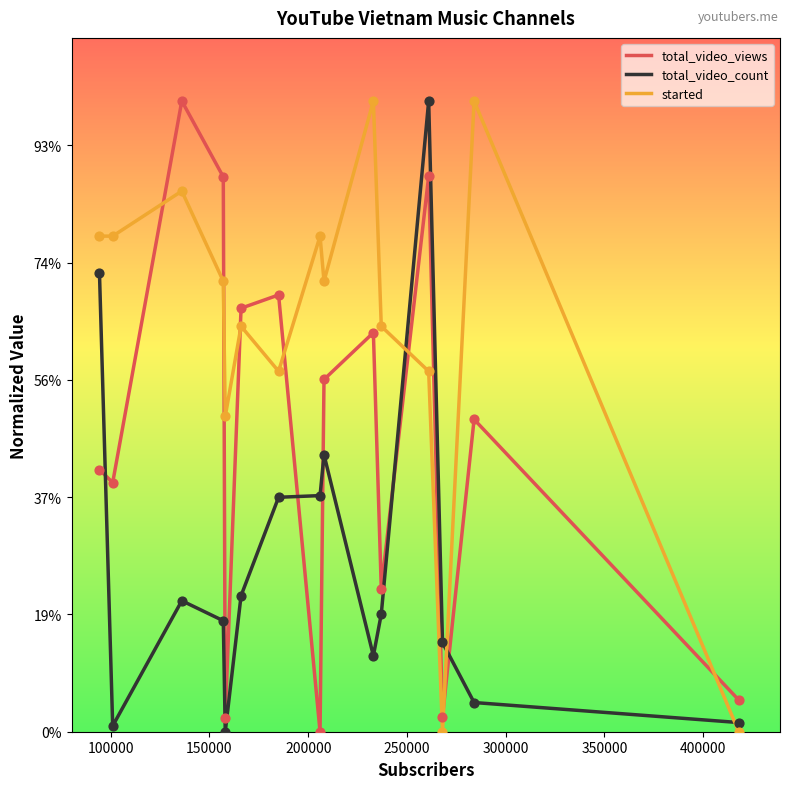

What are all the series names shown in the legend?

total_video_views, total_video_count, started